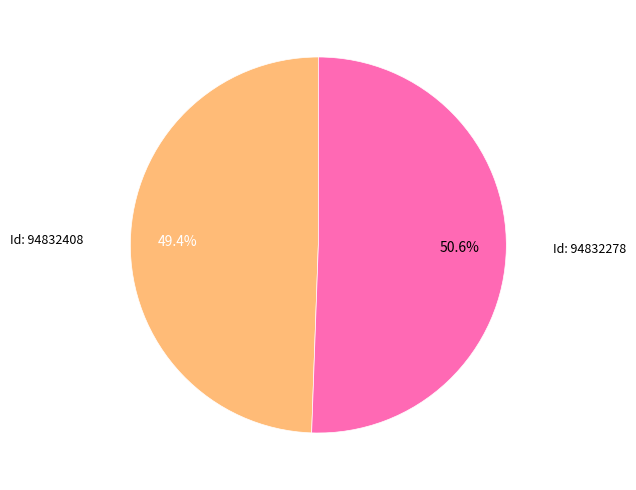

Is there any slice that represents more than half of the pie?

Yes